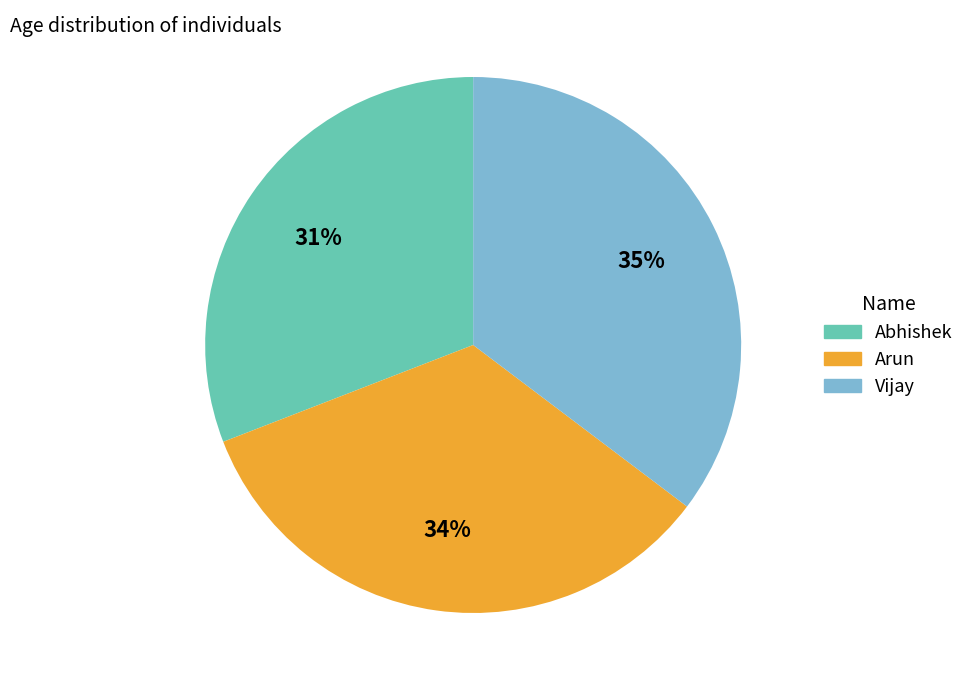

Approximately how many times larger is the value at Arun compared to Abhishek?

1.1